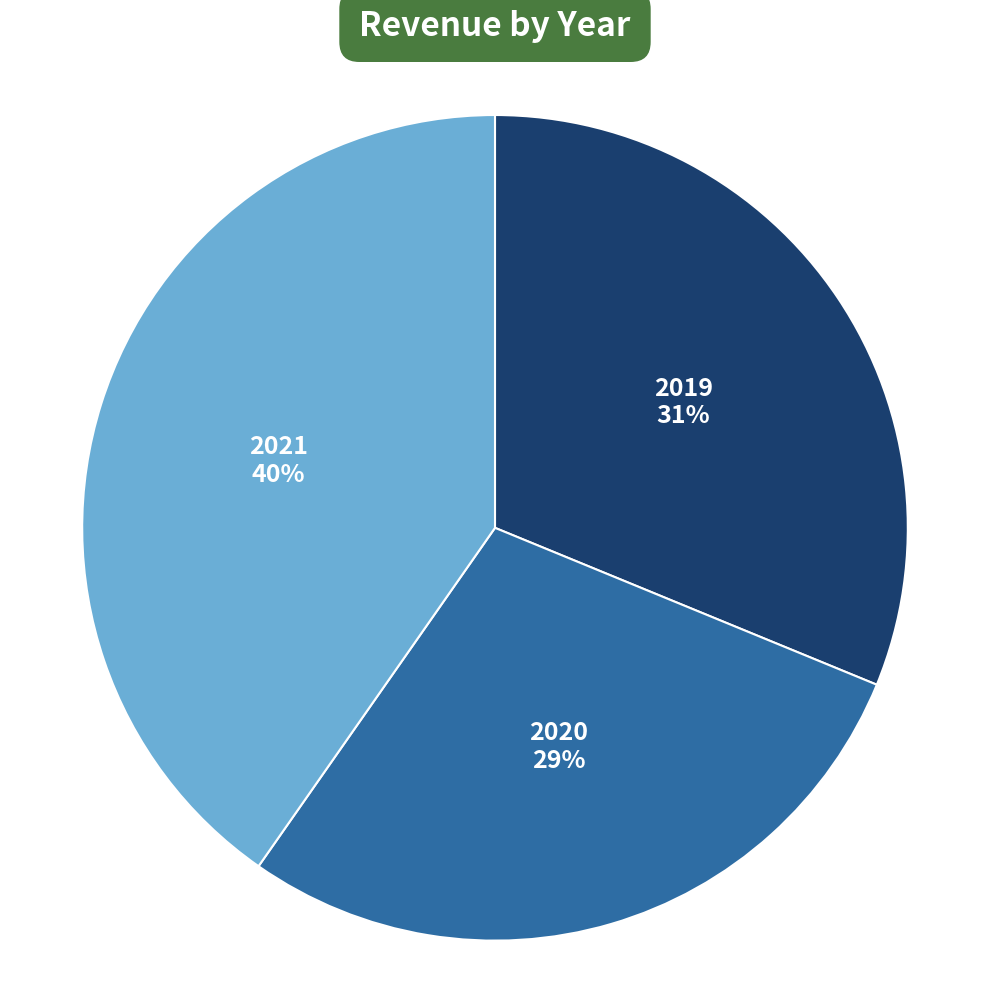

How many segments does this pie chart have?

3